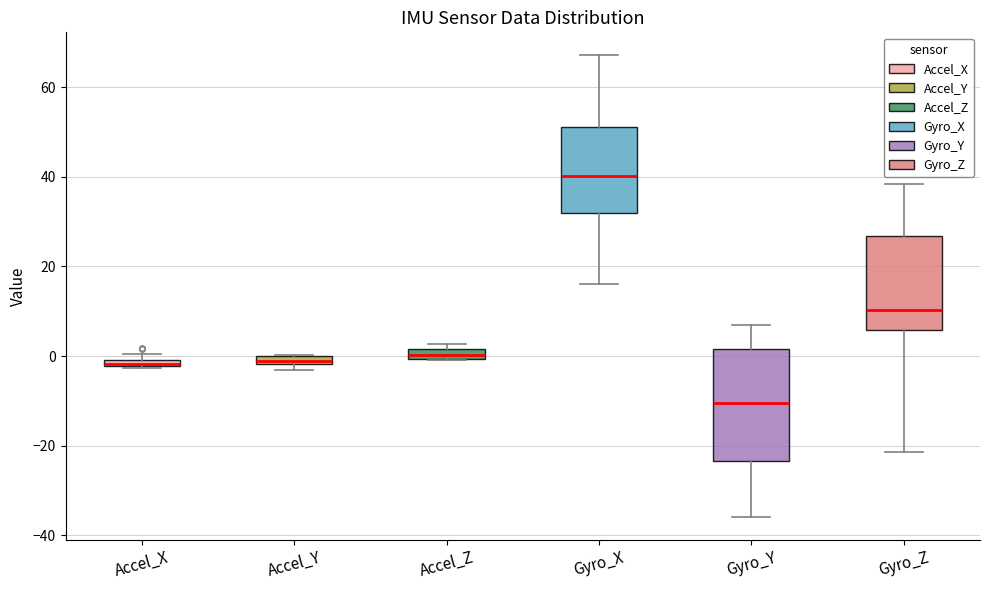

Where is the upper edge of the box for Accel_Z on the y-axis? The values are not printed on the chart, so give them approximately, as read against the axis.

2